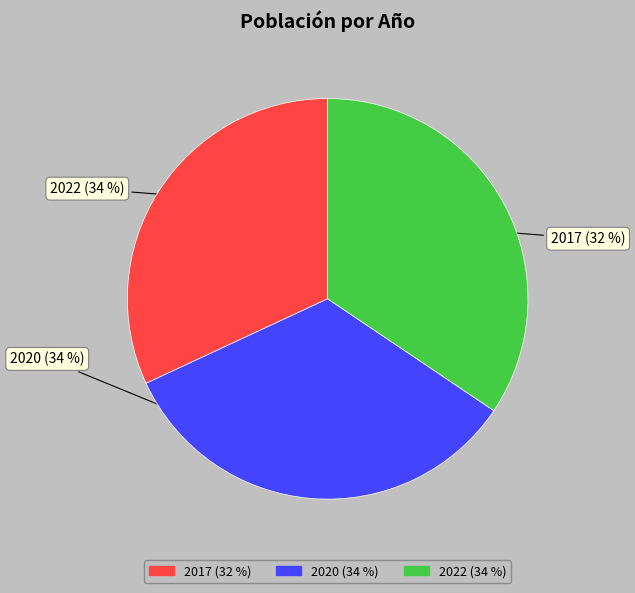

Does 2020 account for over 50% of the chart?

No